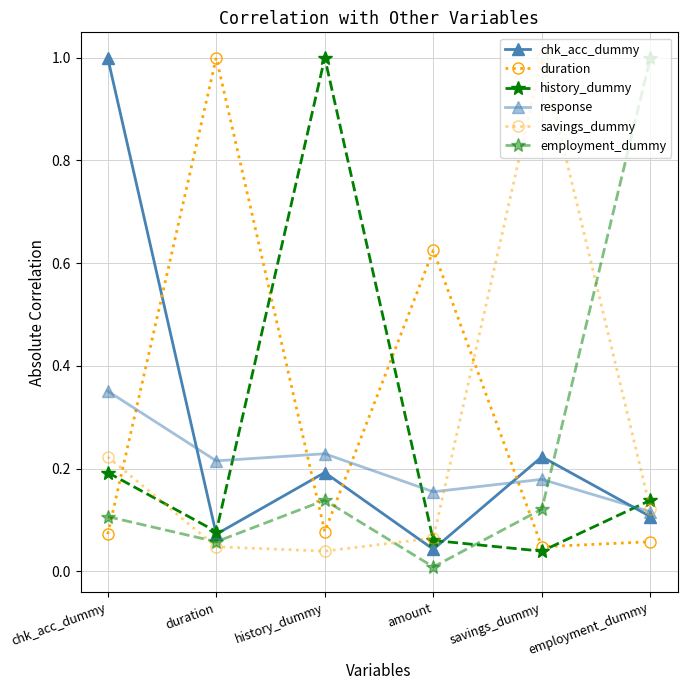

What is the label of the 3rd point from the left?

history_dummy